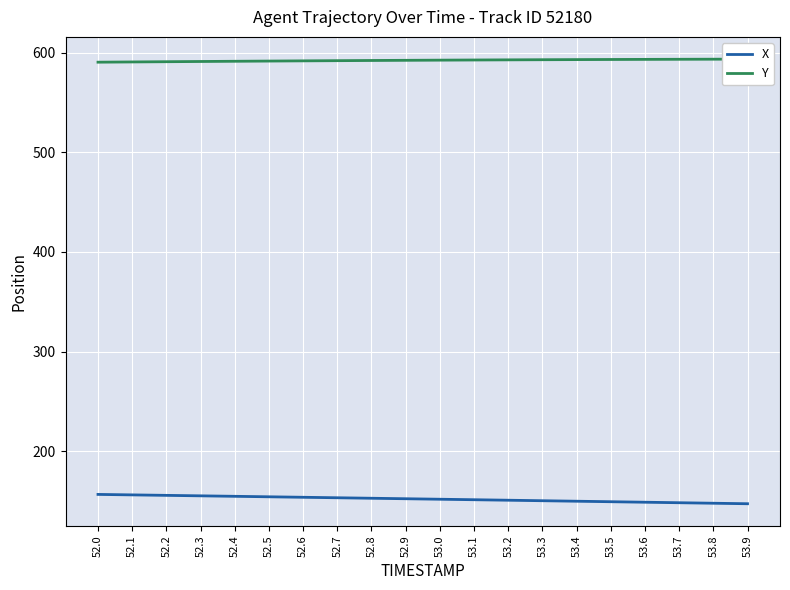

Reading left to right, extract all data points from this chart.

X: 52.0=156.6	52.1=156.1	52.2=155.6	52.3=155.2	52.4=154.7	52.5=154.2	52.6=153.7	52.7=153.2	52.8=152.7	52.9=152.2	53.0=151.7	53.1=151.2	53.2=150.8	53.3=150.3	53.4=149.8	53.5=149.2	53.6=148.7	53.7=148.2	53.8=147.7	53.9=147.2
Y: 52.0=590.5	52.1=590.8	52.2=591.0	52.3=591.2	52.4=591.4	52.5=591.6	52.6=591.8	52.7=592.0	52.8=592.2	52.9=592.4	53.0=592.6	53.1=592.7	53.2=592.9	53.3=593.0	53.4=593.1	53.5=593.2	53.6=593.3	53.7=593.4	53.8=593.5	53.9=593.6